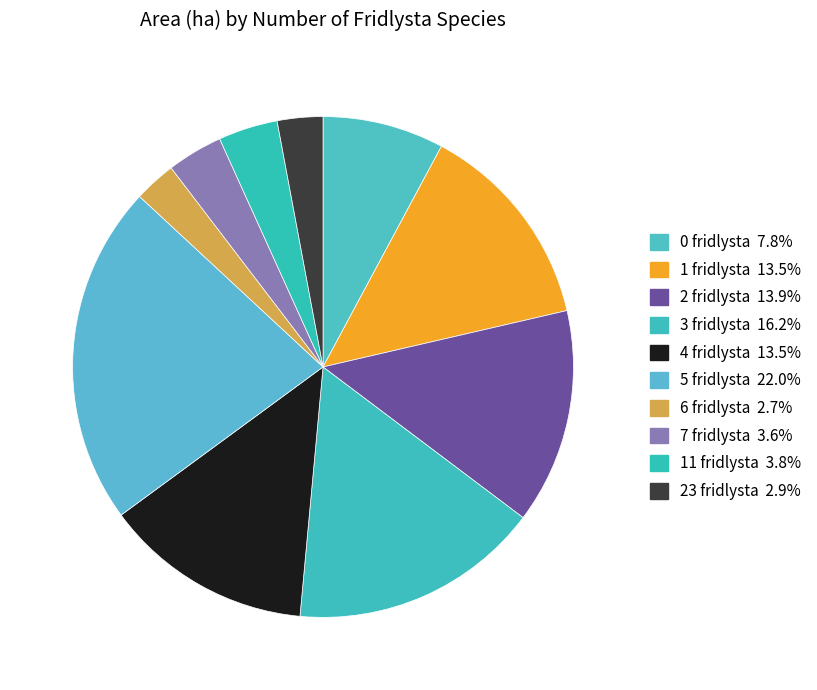

Count the number of slices in the pie.

10